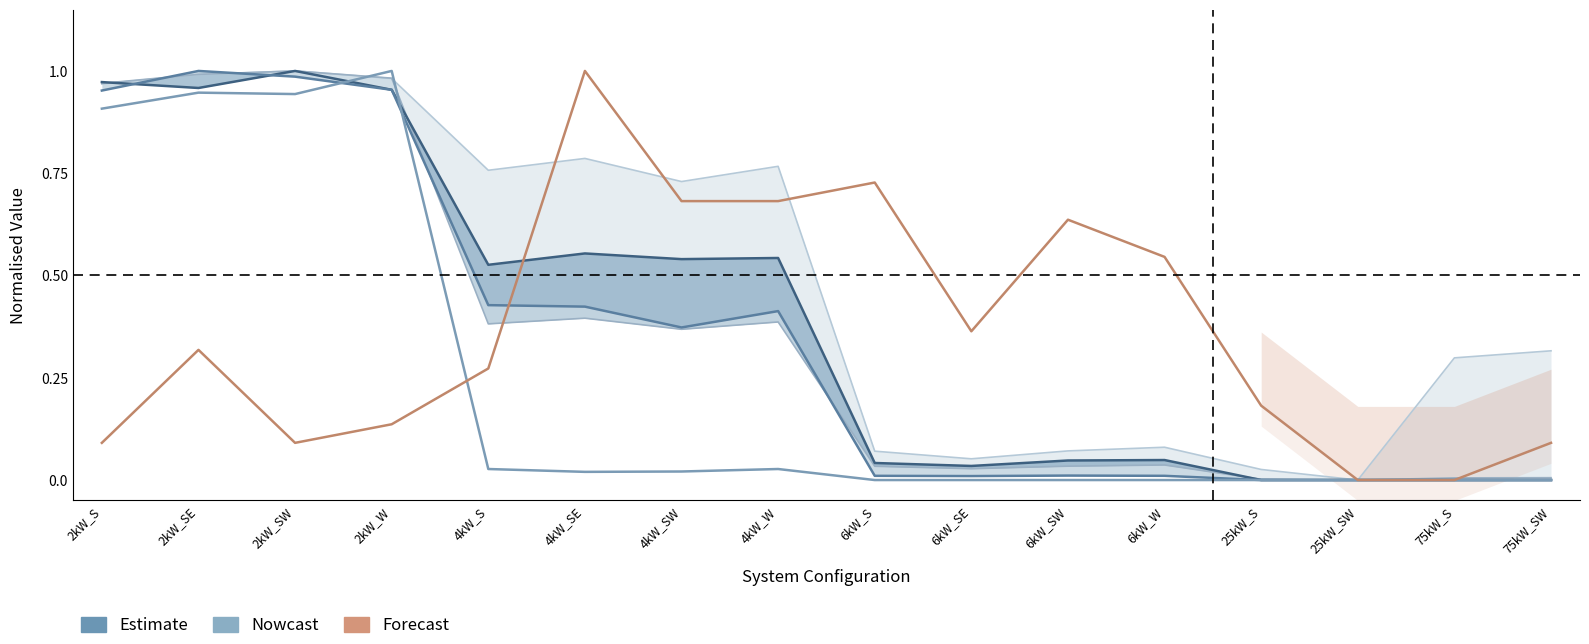

What position from the right is 4kW_SE?

11